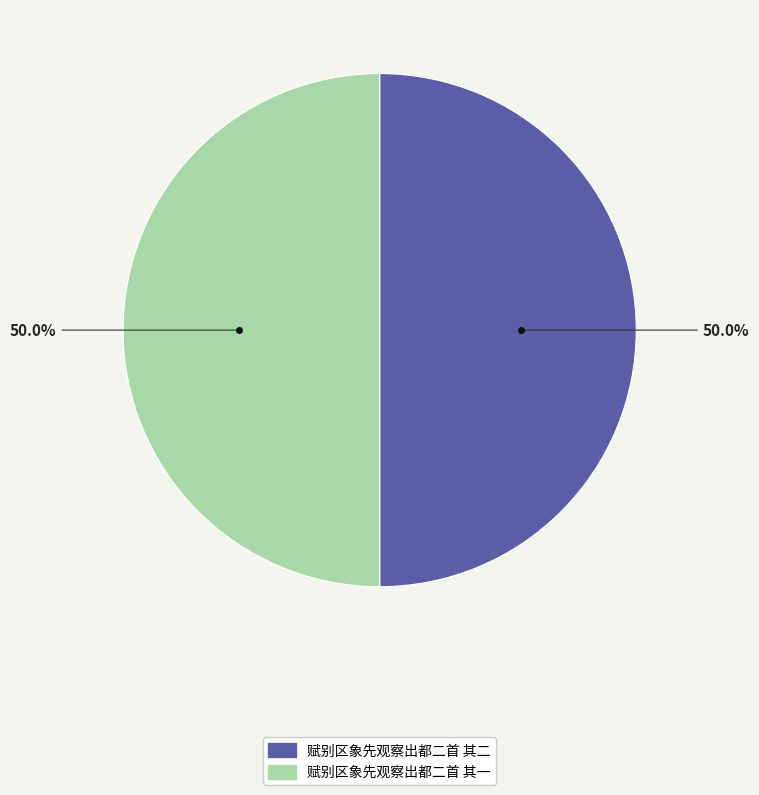

What is the ratio of the value at 赋别区象先观察出都二首 其一 to the value at 赋别区象先观察出都二首 其二?

1.0